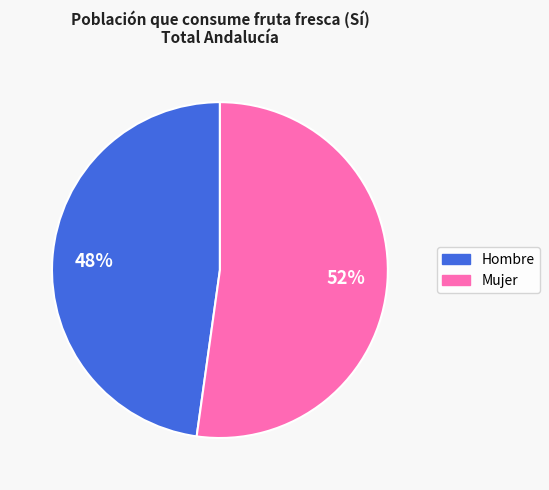

To the nearest percent, what portion does Mujer represent?

52%